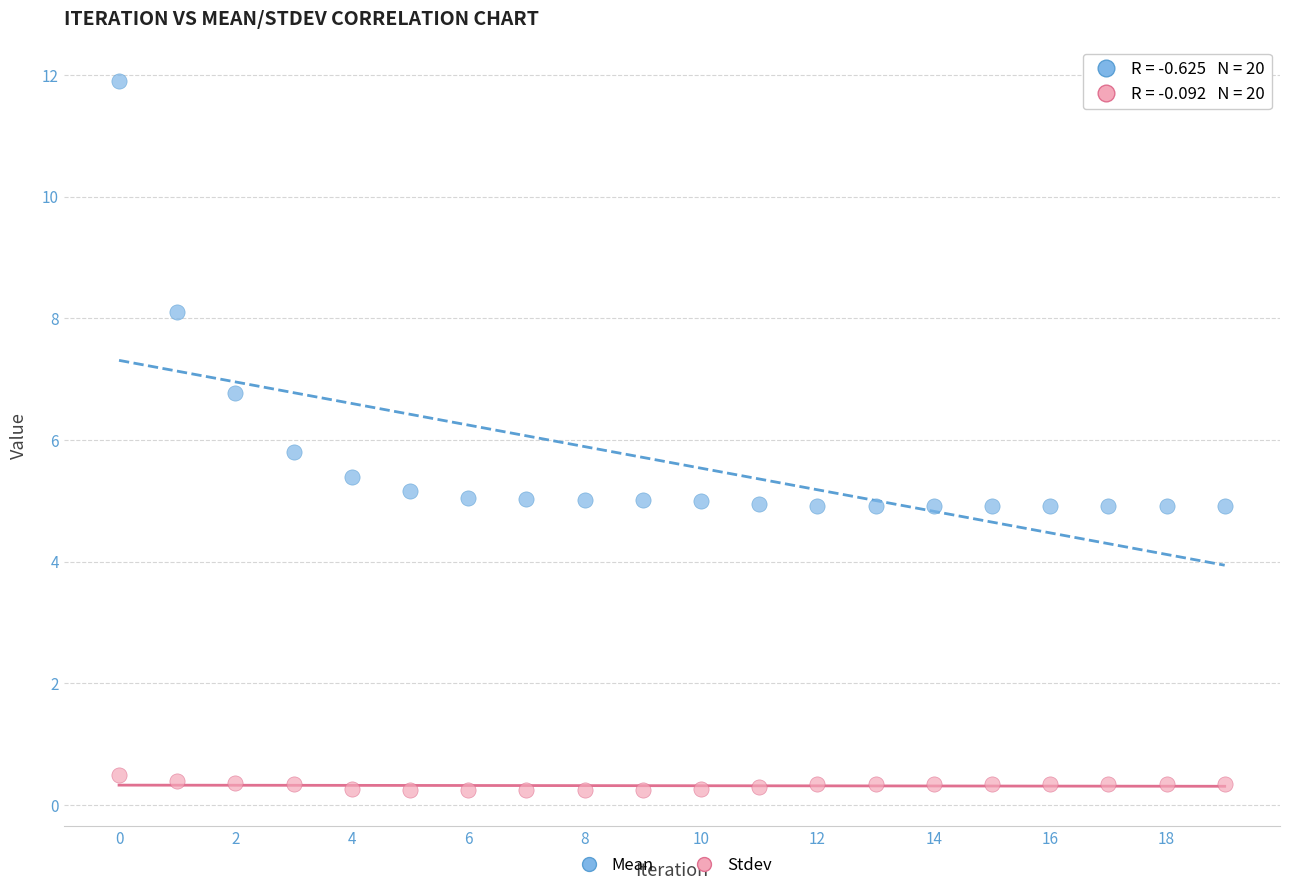

What are all the series names shown in the legend?

Mean, Stdev